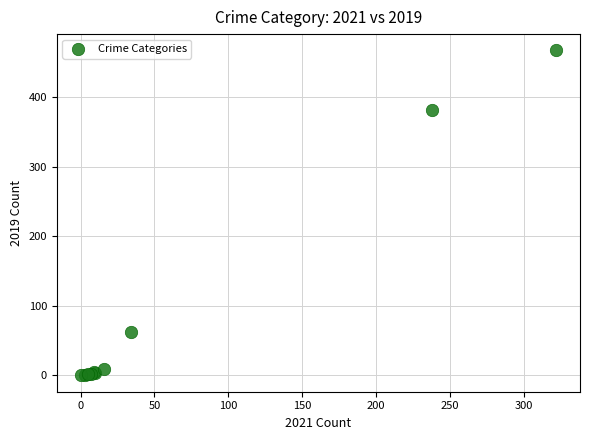

What Y value in the scatter plot is closest to 233?

382